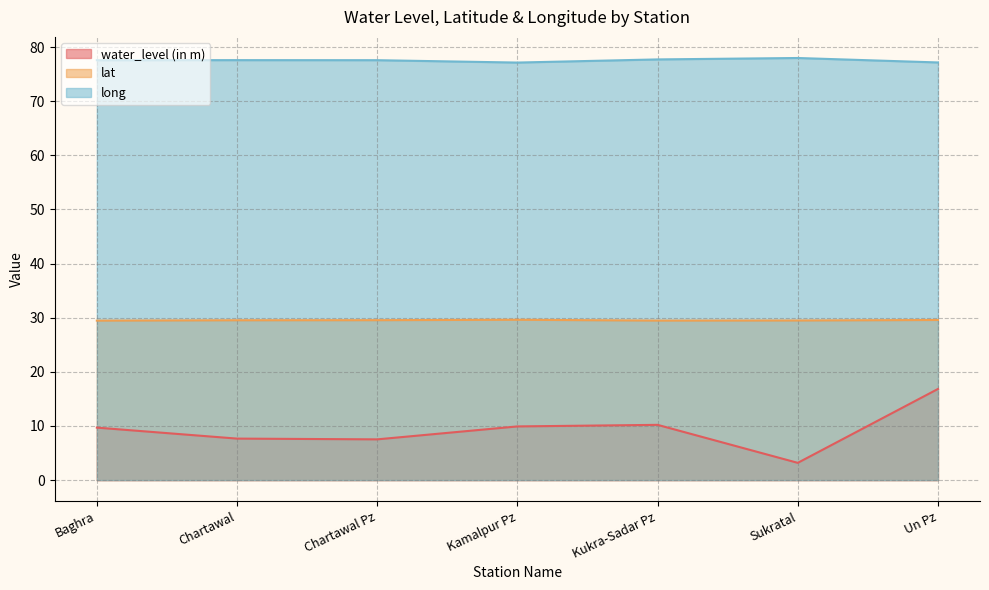

How many lines are shown in the chart?

3